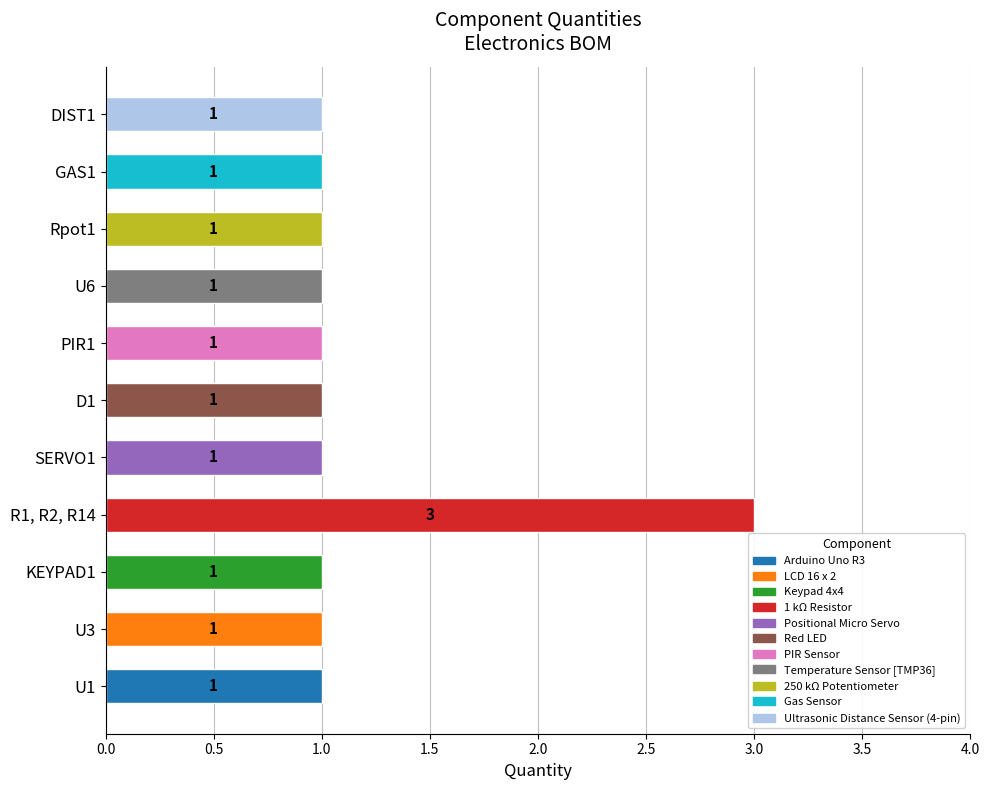

How many bars are there in total?

11